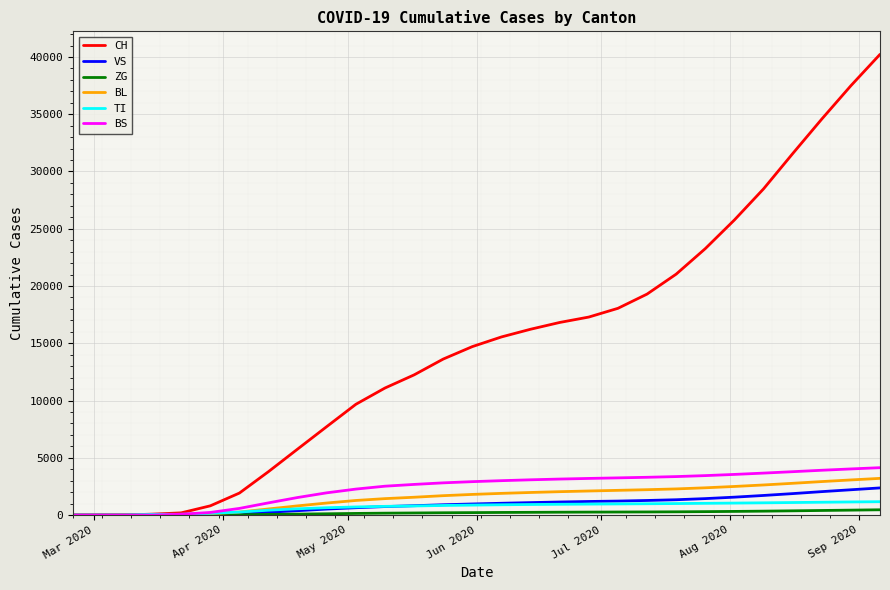

Which series has the widest spread of values?

CH